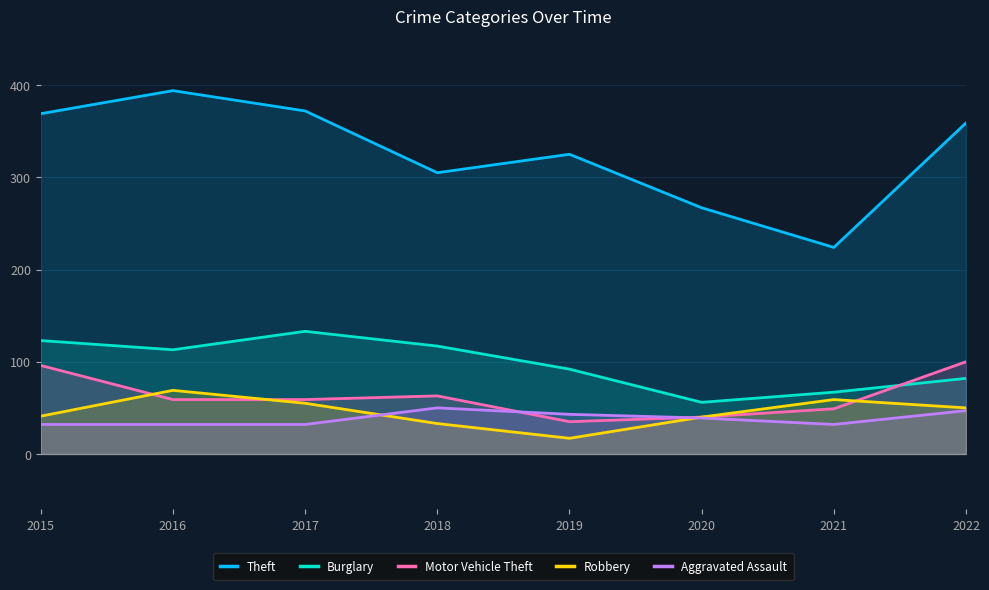

True or false: Burglary and Robbery intersect in this chart.

False